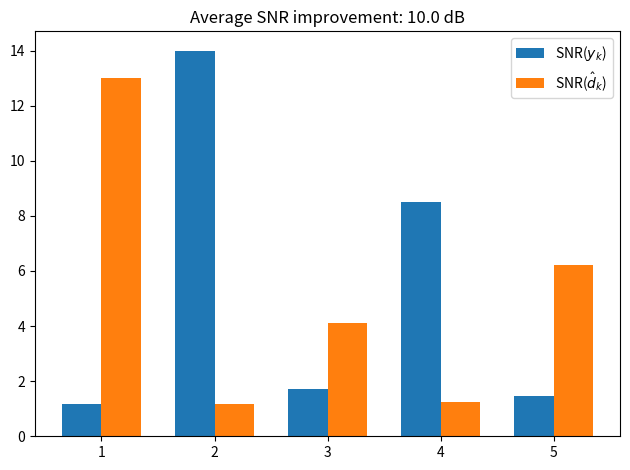

Which series has the largest range (max minus min)?

SNR($y_k$)